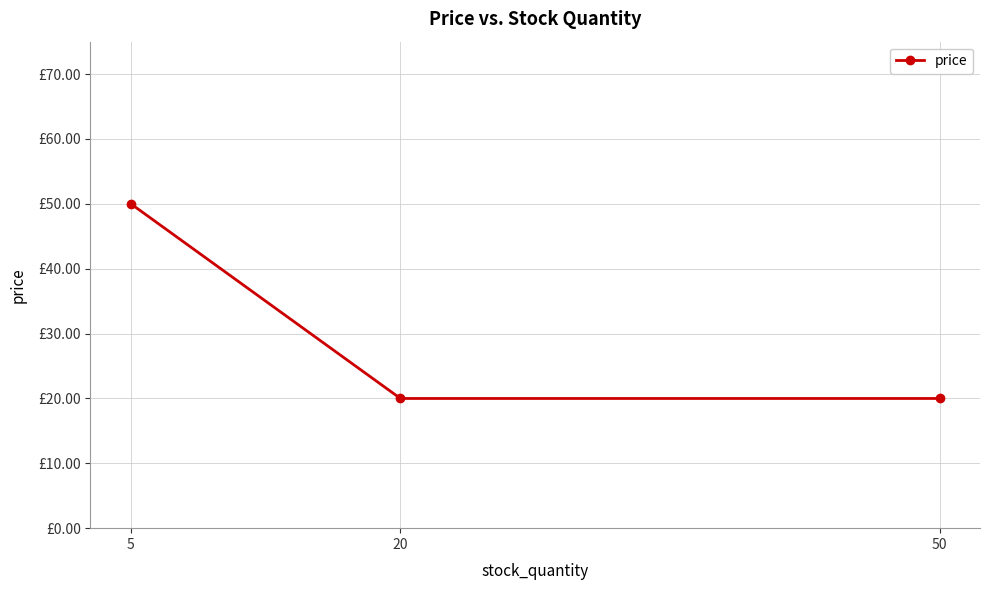

List the labels in order of value, smallest first.

50, 20, 5